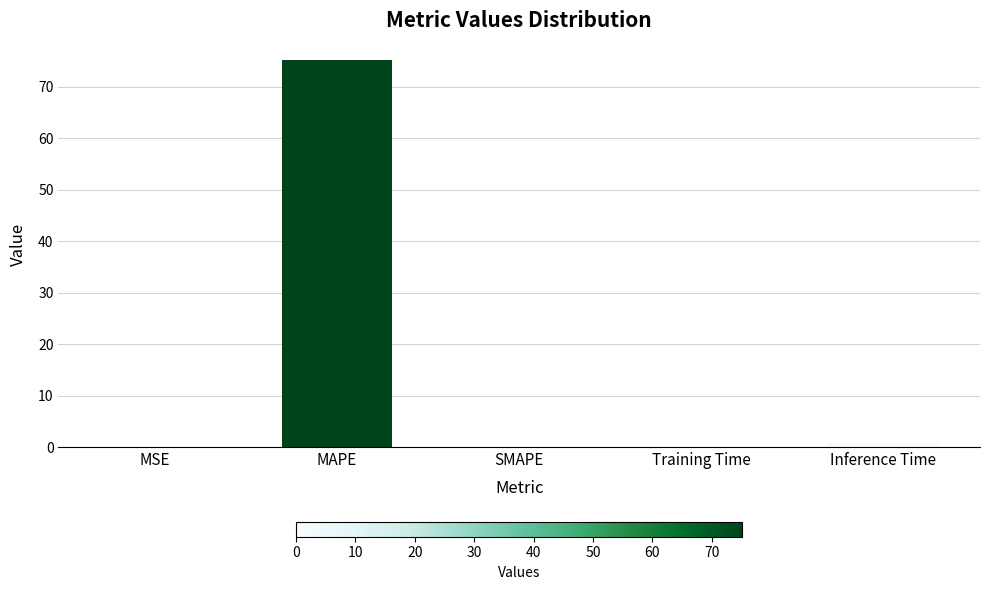

Which has a higher value, MAPE or SMAPE?

MAPE